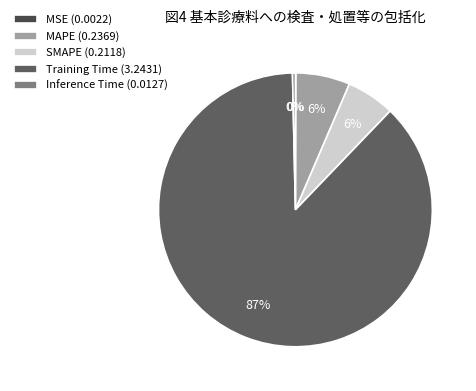

To the nearest percent, what is the average slice percentage?

20%